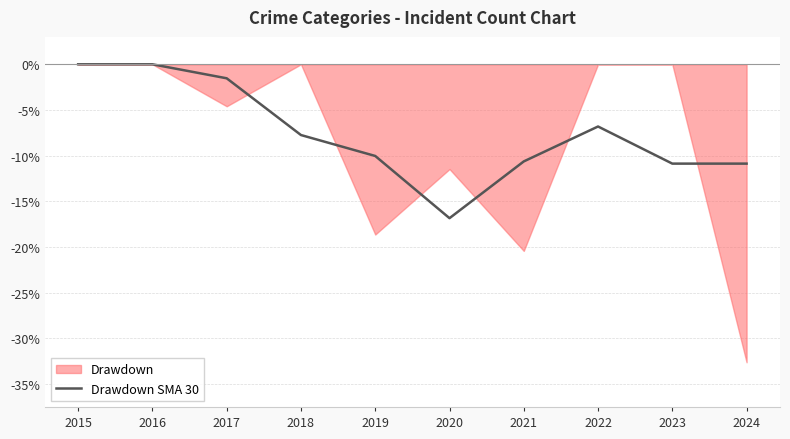

At which label does Drawdown SMA 30 reach its minimum?

2020